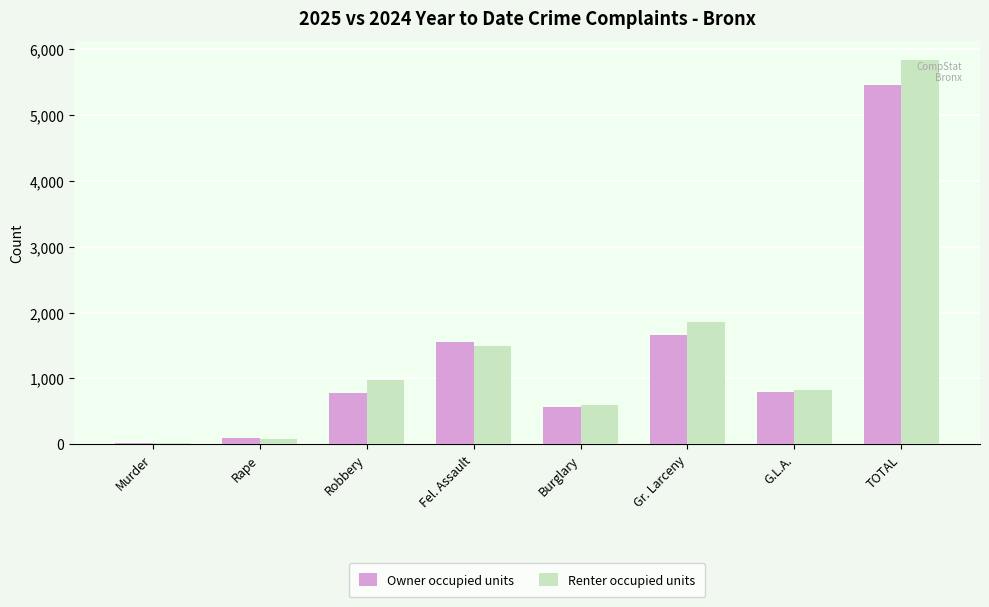

The value of Owner occupied units at Fel. Assault is 2600. True or false?

False